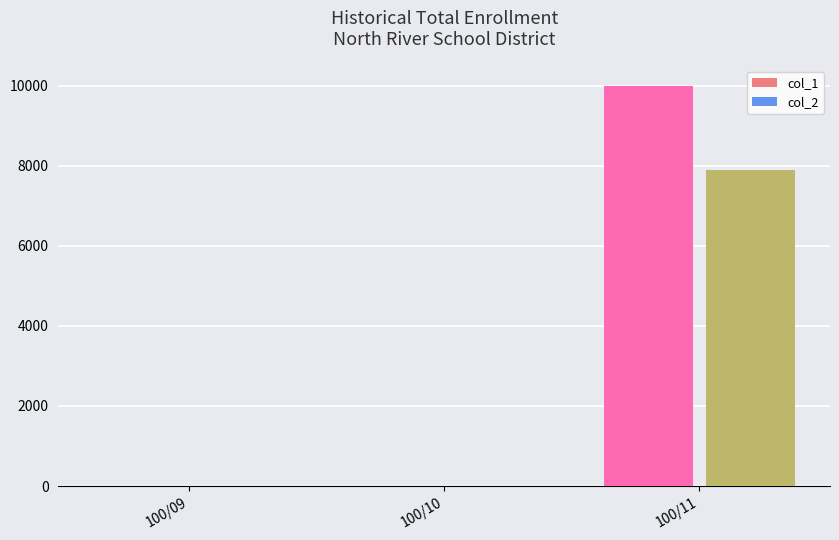

The value of col_1 at 100/10 is 0. True or false?

True